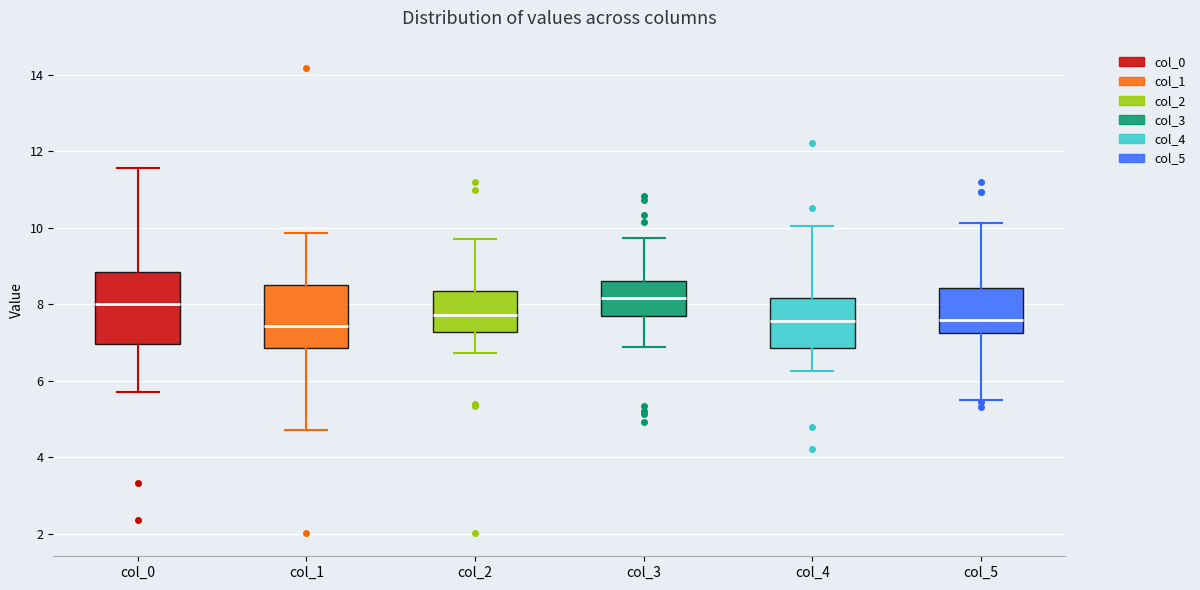

Where is the upper edge of the box for col_0 on the y-axis? The values are not printed on the chart, so give them approximately, as read against the axis.

8.8